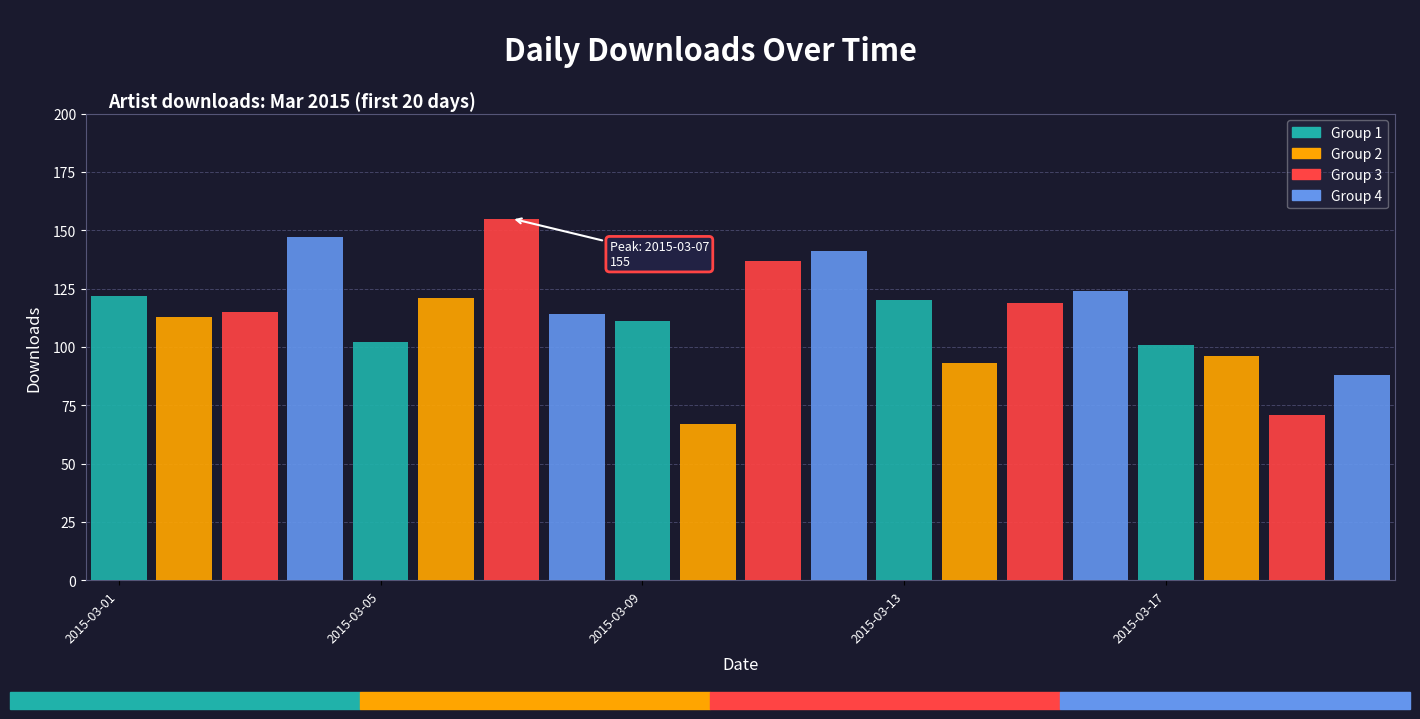

Does the chart contain stacked bars?

No